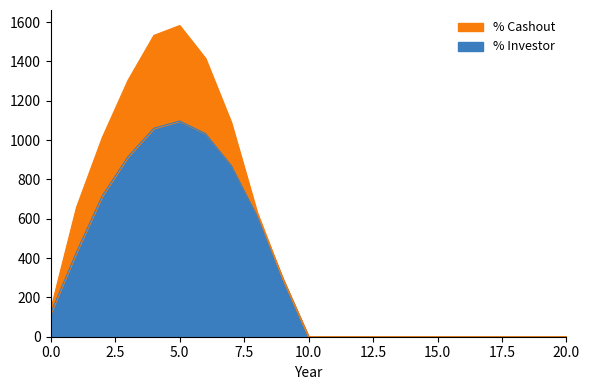

Does the chart have visible grid lines?

No